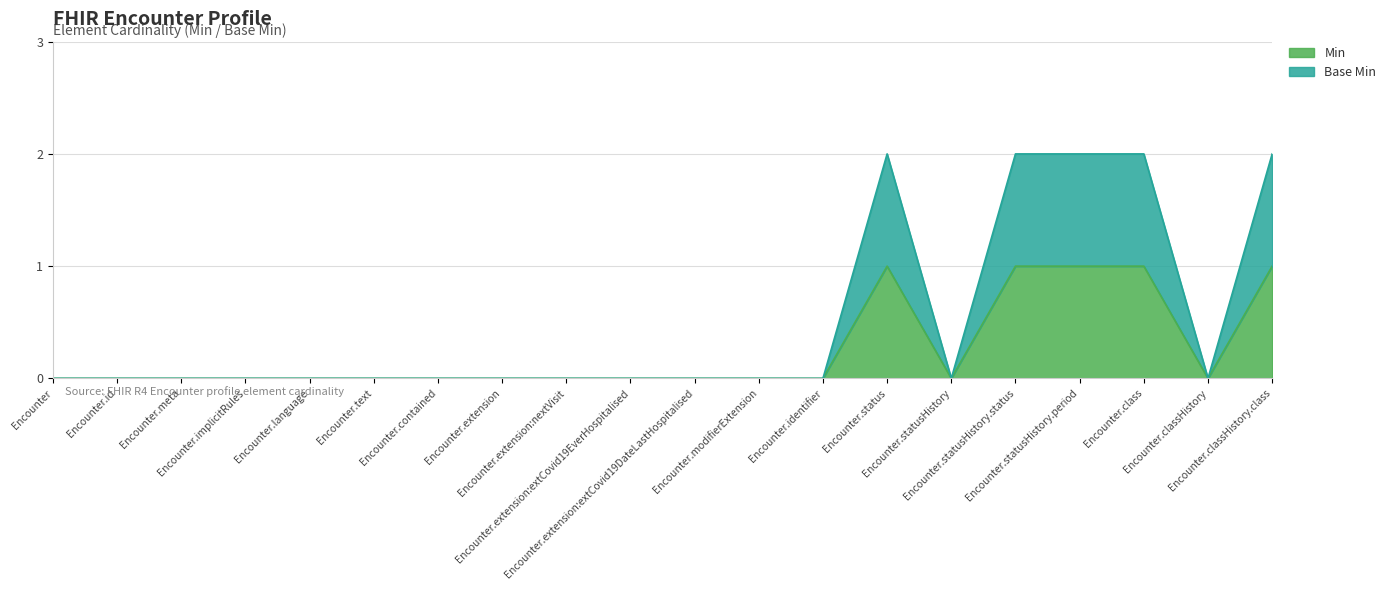

Which has a higher value, Encounter.modifierExtension or Encounter.statusHistory.status?

Encounter.statusHistory.status